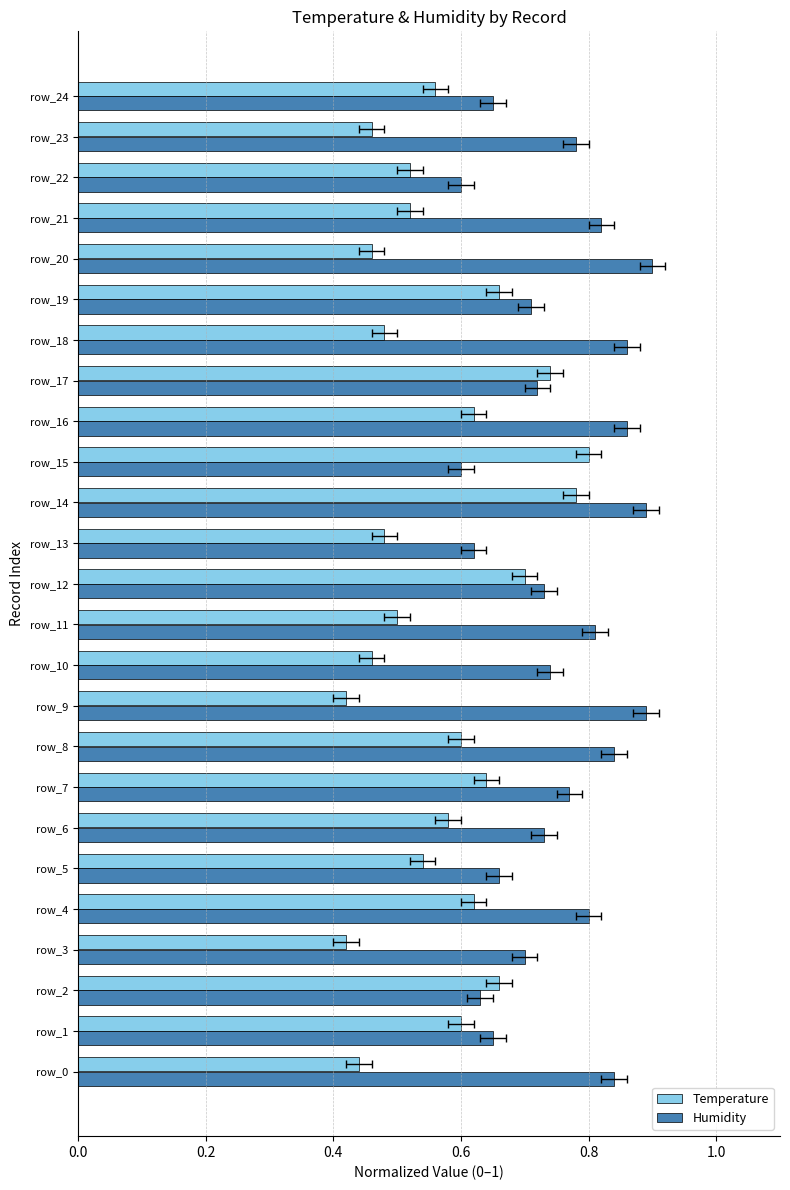

Is the value of Temperature at 10 greater than the value of Humidity at 1.2?

No